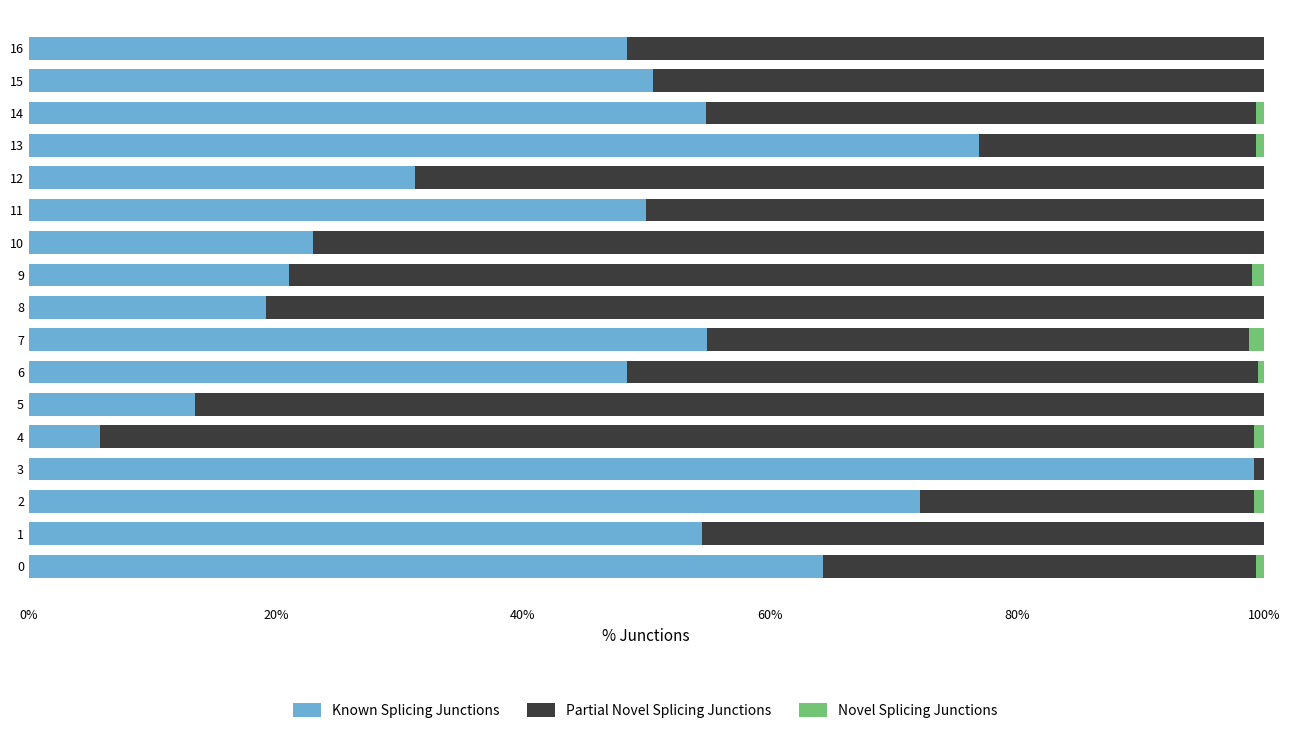

At which label does Known Splicing Junctions reach its peak?

3